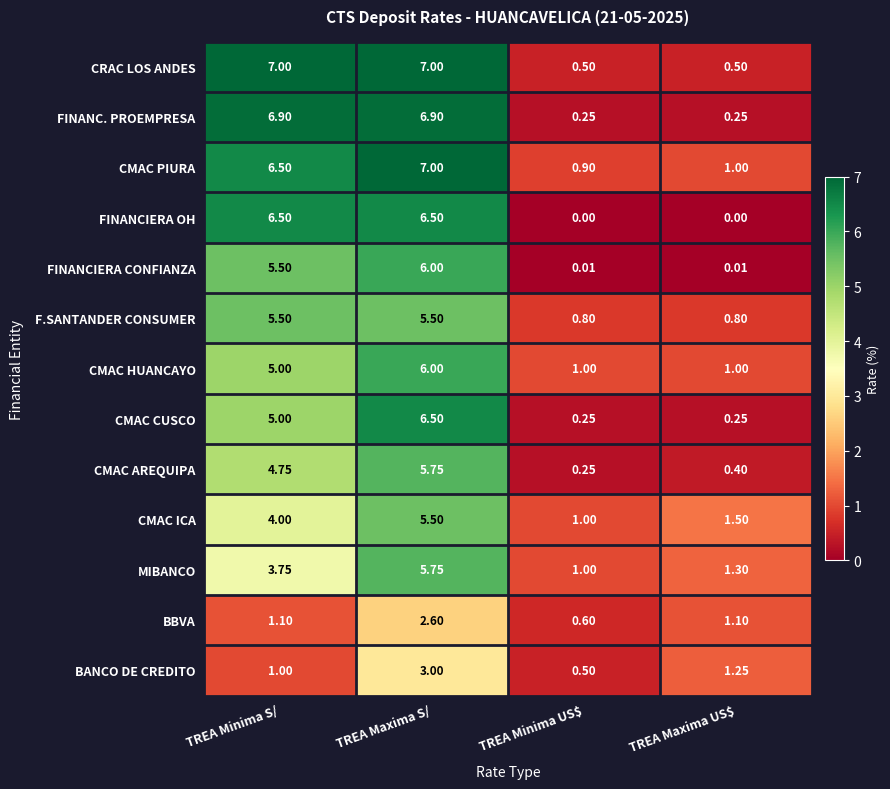

Where does the CMAC AREQUIPA series first go above 4?

TREA Minima S/